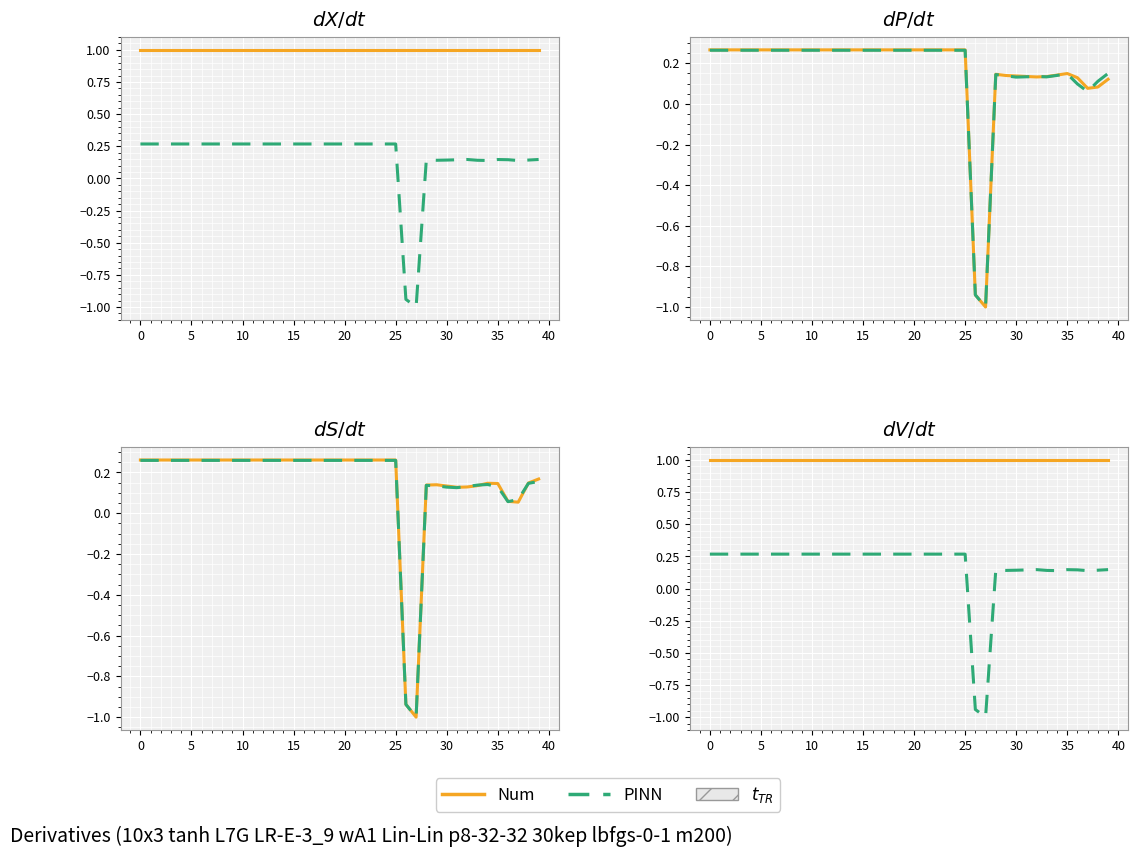

At which category does PINN reach its first local peak?

15